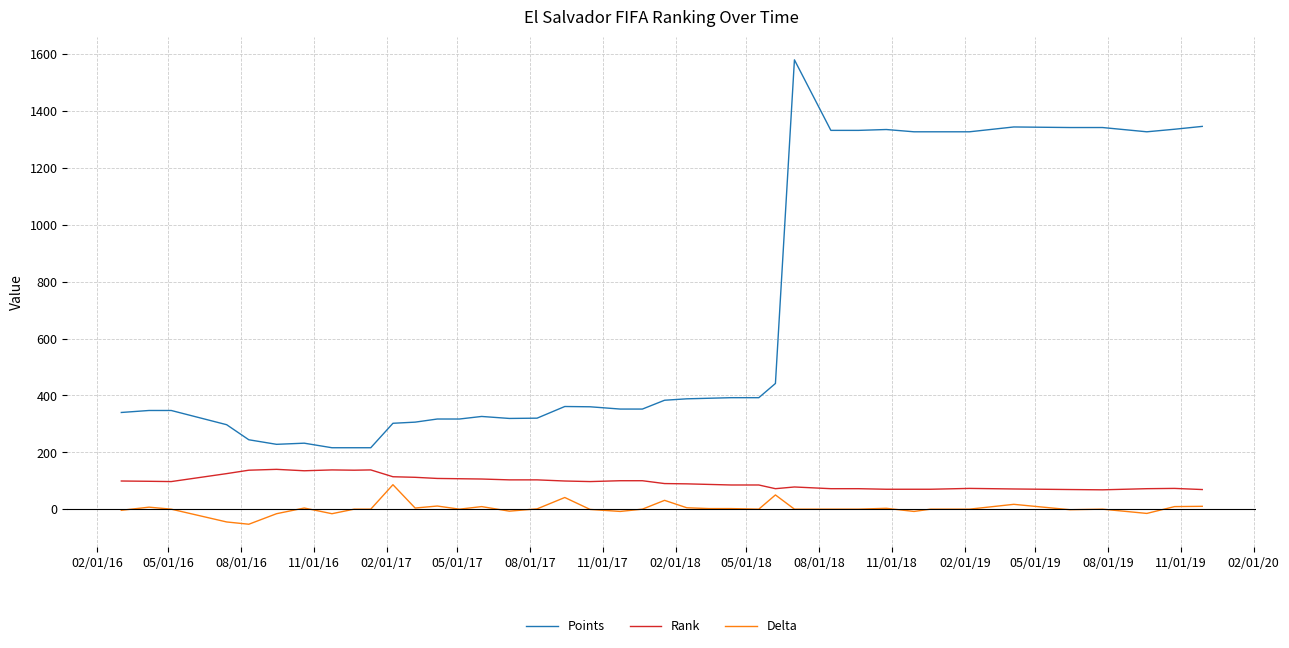

True or false: Rank has more than 1 interior local peaks.

True